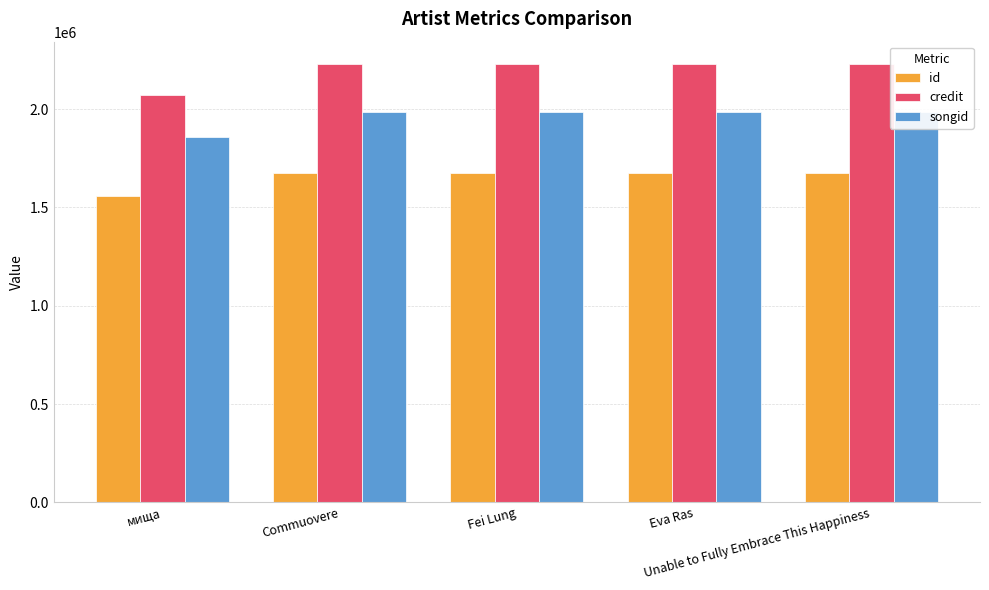

How many distinct data groups are displayed?

3